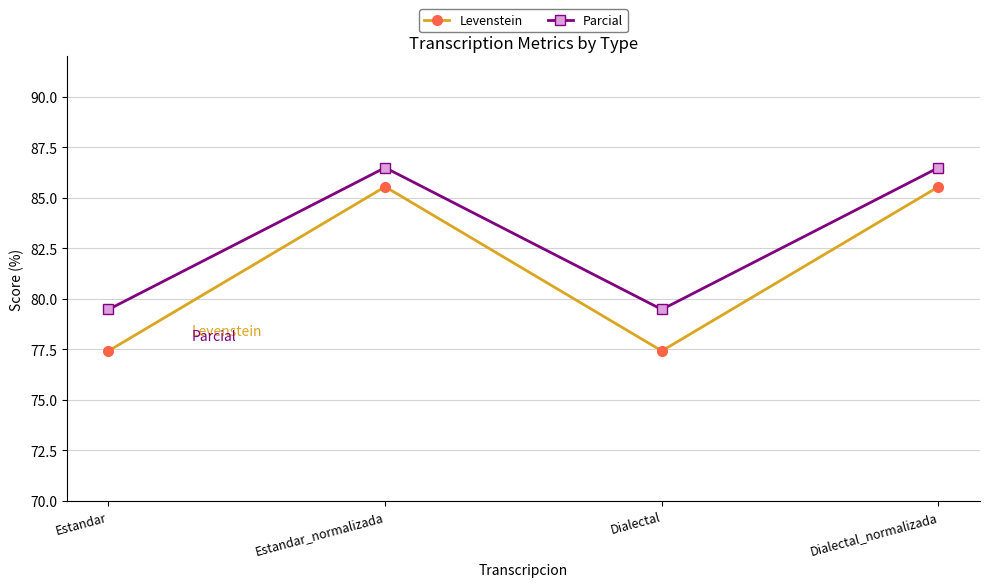

Reading left to right, list all the values displayed in this chart.

Levenstein: Estandar=77.4	Estandar_normalizada=85.5	Dialectal=77.4	Dialectal_normalizada=85.5
Parcial: Estandar=79.5	Estandar_normalizada=86.5	Dialectal=79.5	Dialectal_normalizada=86.5